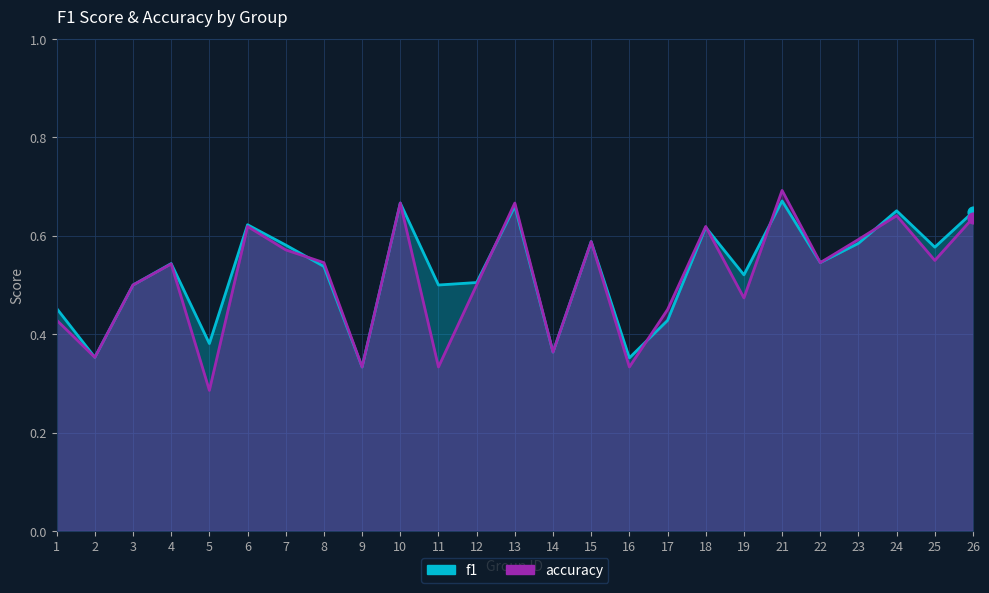

At which category is the sum across all series the highest?

21